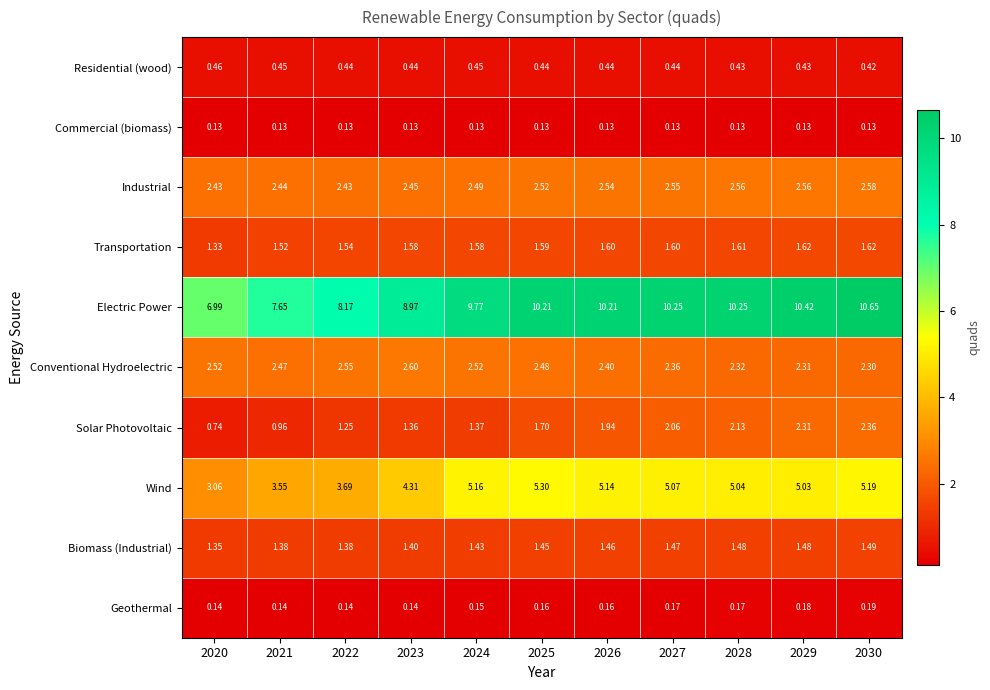

Rank the series by their maximum value, from highest to lowest.

Electric Power, Wind, Conventional Hydroelectric, Industrial, Solar Photovoltaic, Transportation, Biomass (Industrial), Residential (wood), Geothermal, Commercial (biomass)